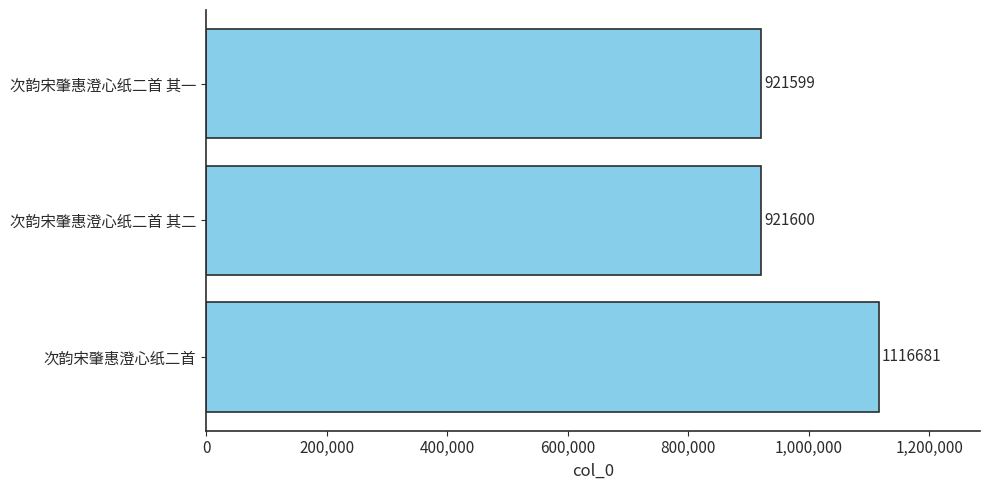

Where is the data nearest to the value 1019140?

次韵宋肇惠澄心纸二首 其二